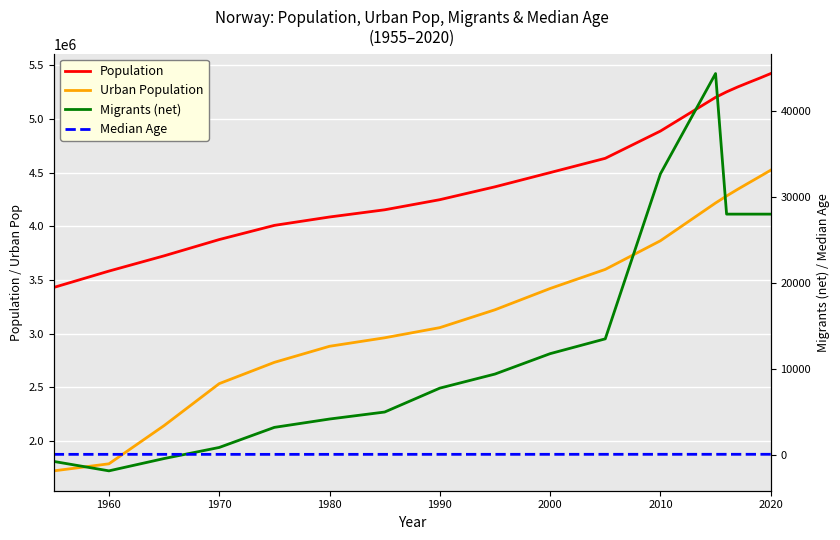

How many series are shown in this chart?

4